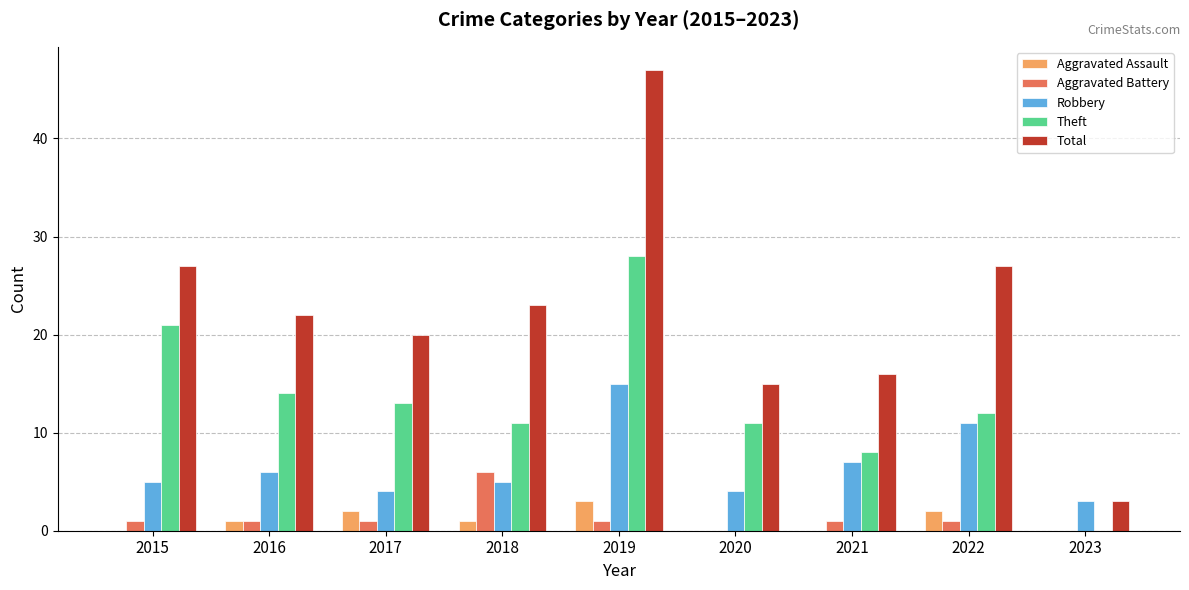

What is the sum of all Robbery values?

60